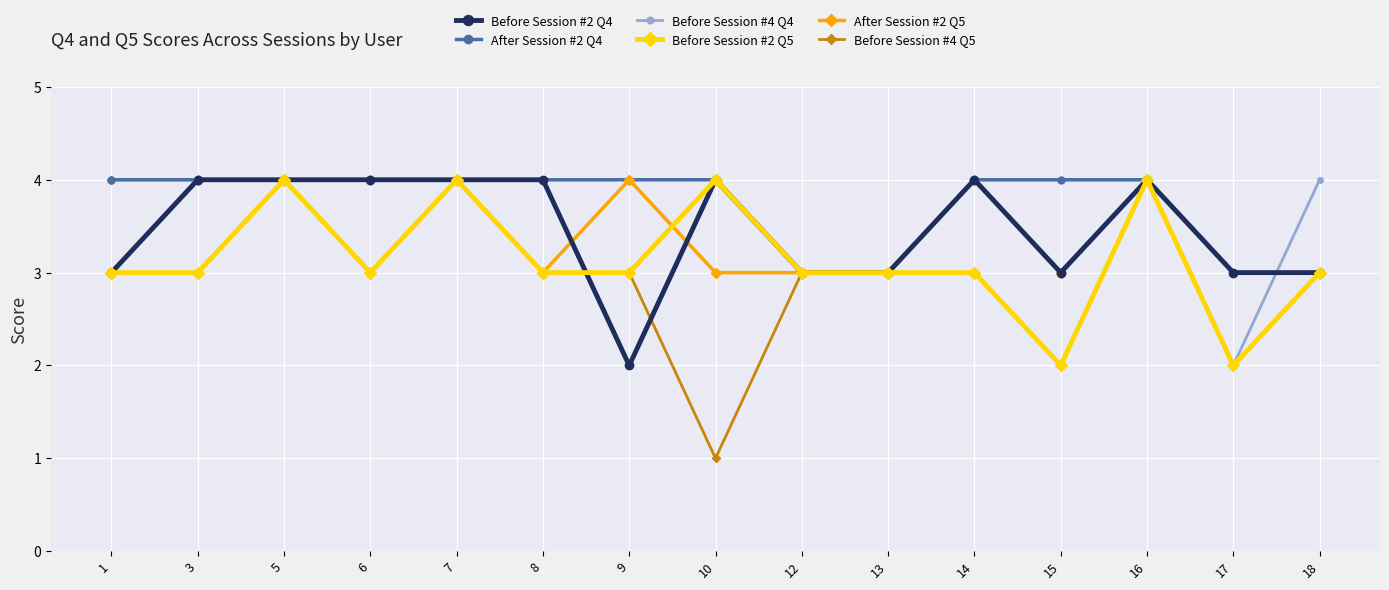

True or false: Before Session #2 Q5 has a value of 4 at 5.

True